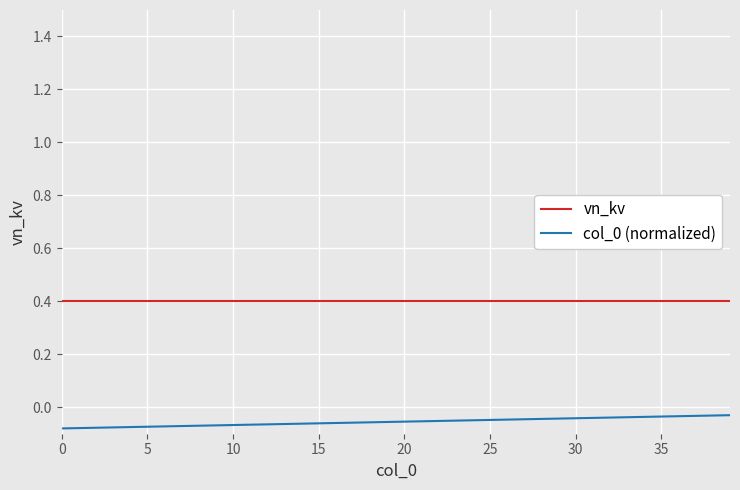

True or false: vn_kv and col_0 (normalized) intersect in this chart.

False